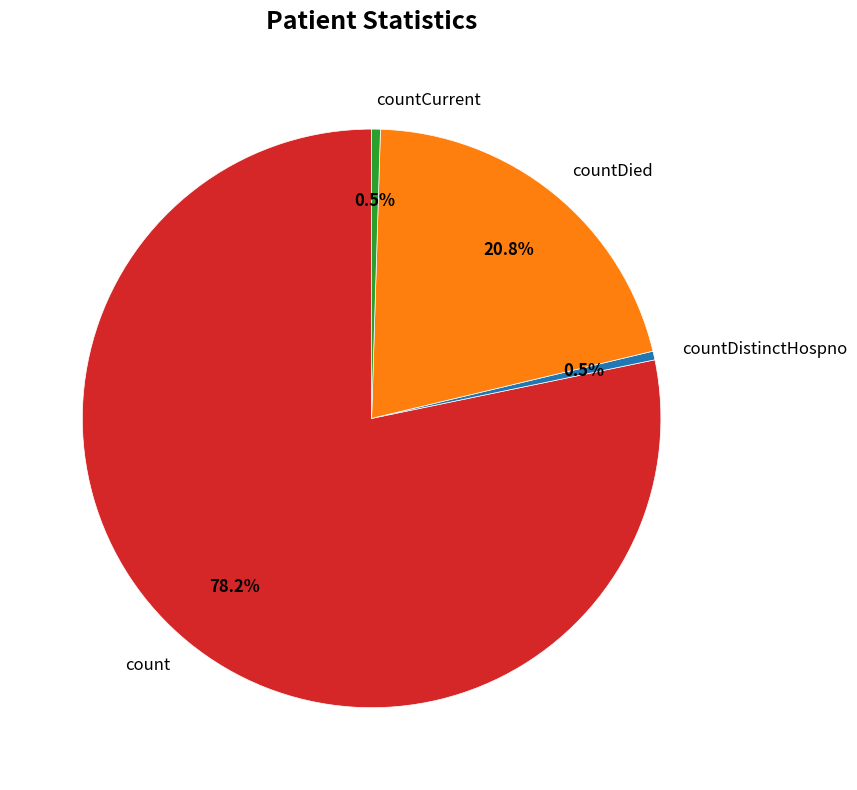

Does any single category account for the majority?

Yes